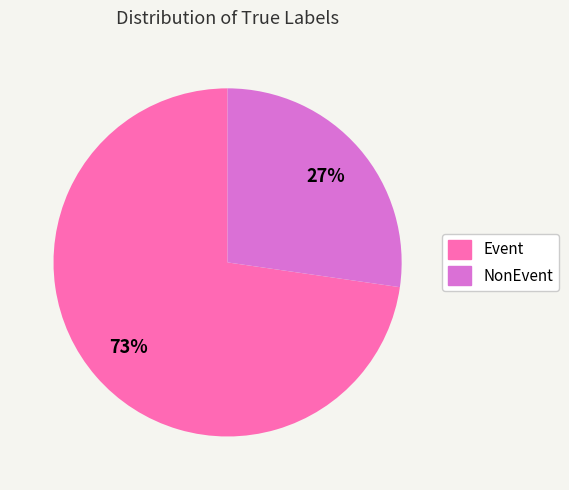

To the nearest percent, what is the average slice percentage?

50%